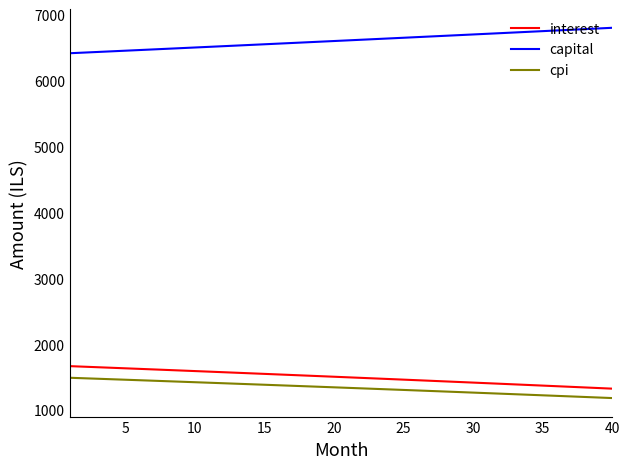

What is the difference between the maximum and minimum values in the capital series?

386.5